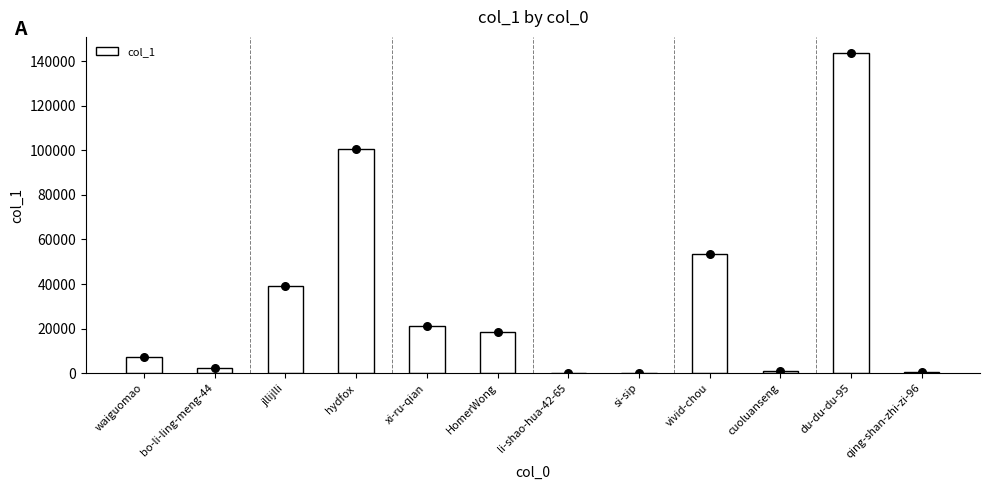

Approximately how many times larger is the value at jllijlli compared to hydfox?

0.4